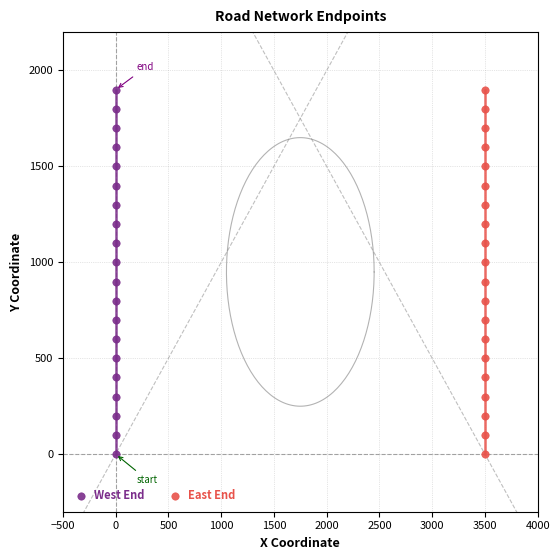

What are all the series names shown in the legend?

West End, East End